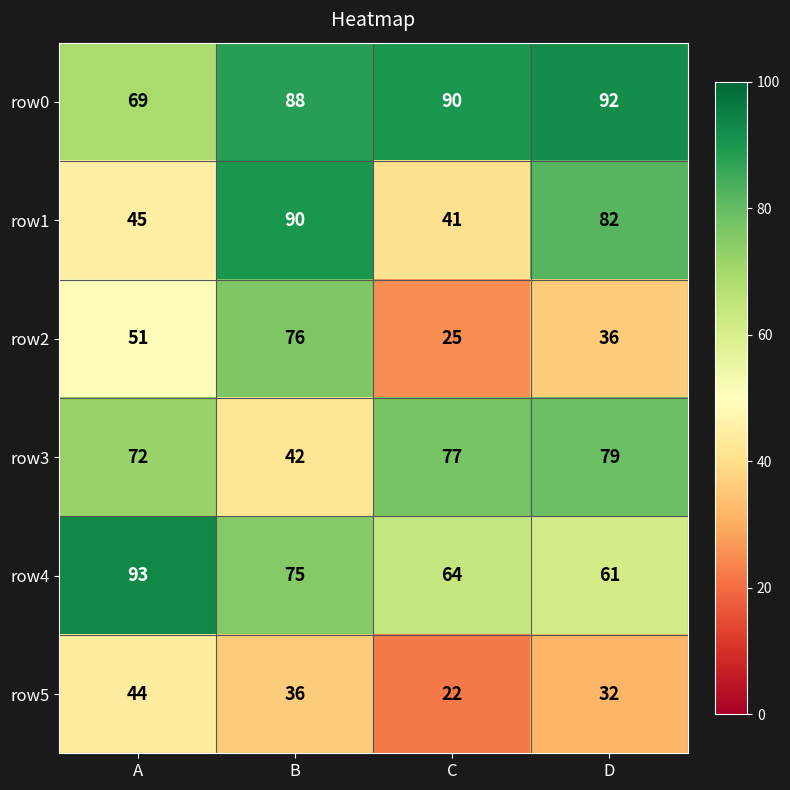

At how many categories does at least one series exceed 88?

4